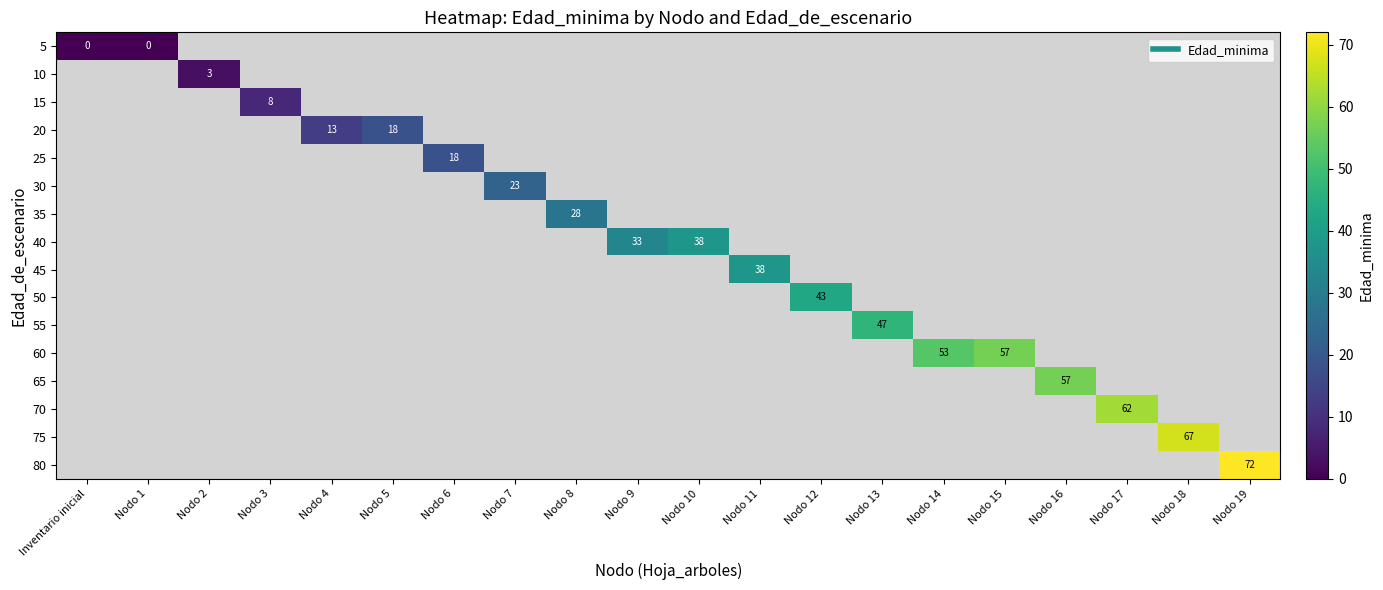

At how many categories does at least one series exceed 7?

17